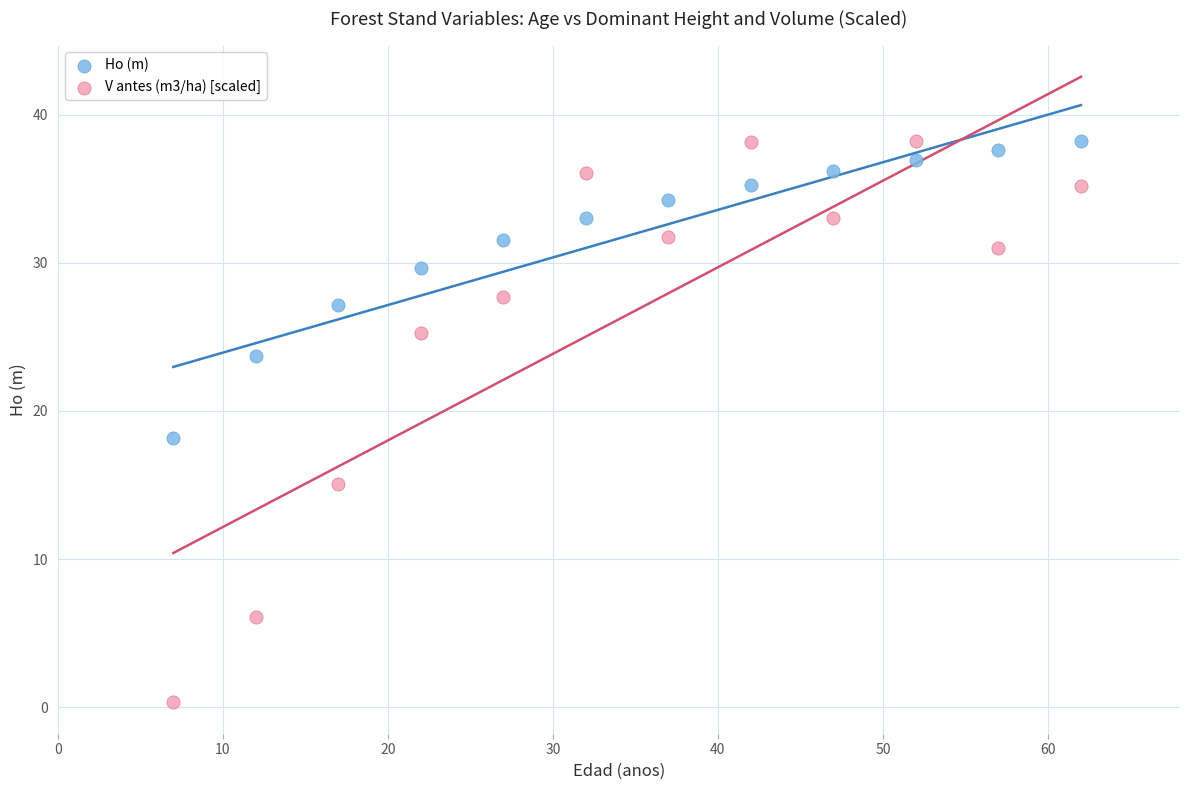

What is the X range (max minus min) for the scatter plot?

55.0